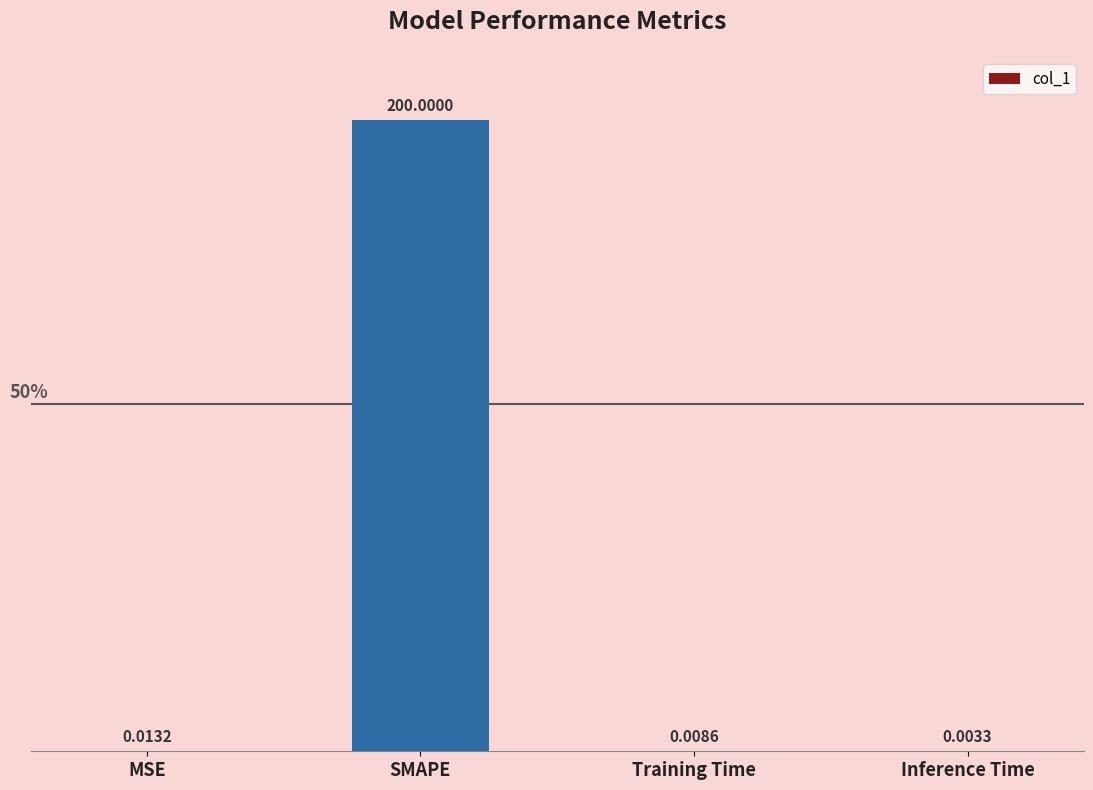

Which label corresponds to the largest value in the chart?

SMAPE